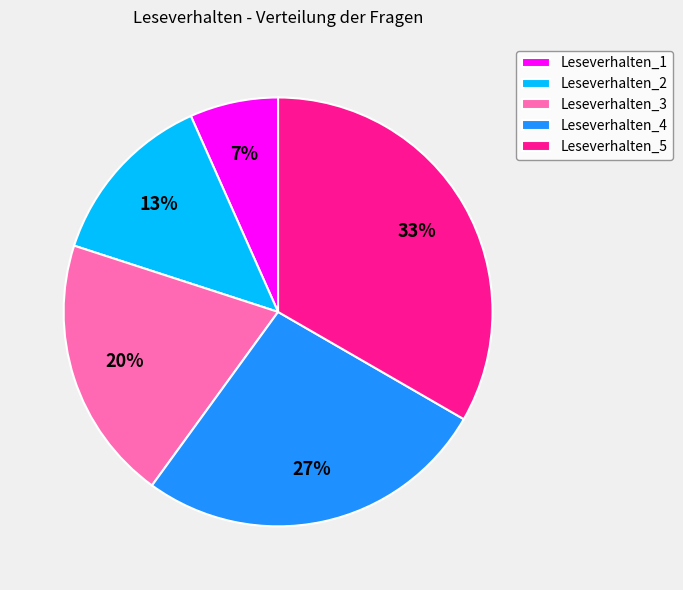

To the nearest percent, what percentage of the pie is Leseverhalten_2?

13%